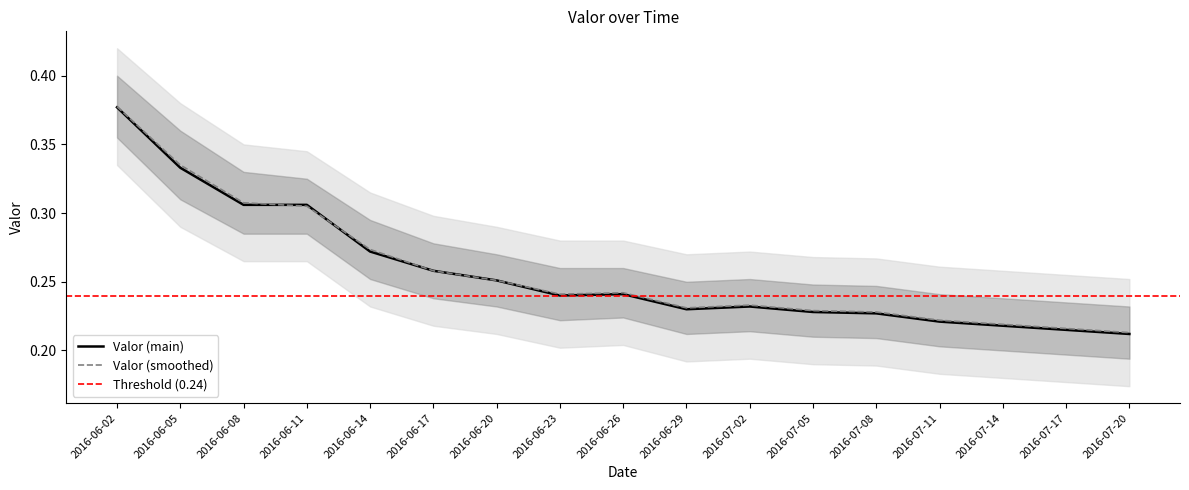

List the labels in order of value, largest first.

2016-06-02, 2016-06-05, 2016-06-08, 2016-06-11, 2016-06-14, 2016-06-17, 2016-06-20, 2016-06-26, 2016-06-23, 2016-07-02, 2016-06-29, 2016-07-05, 2016-07-08, 2016-07-11, 2016-07-14, 2016-07-17, 2016-07-20